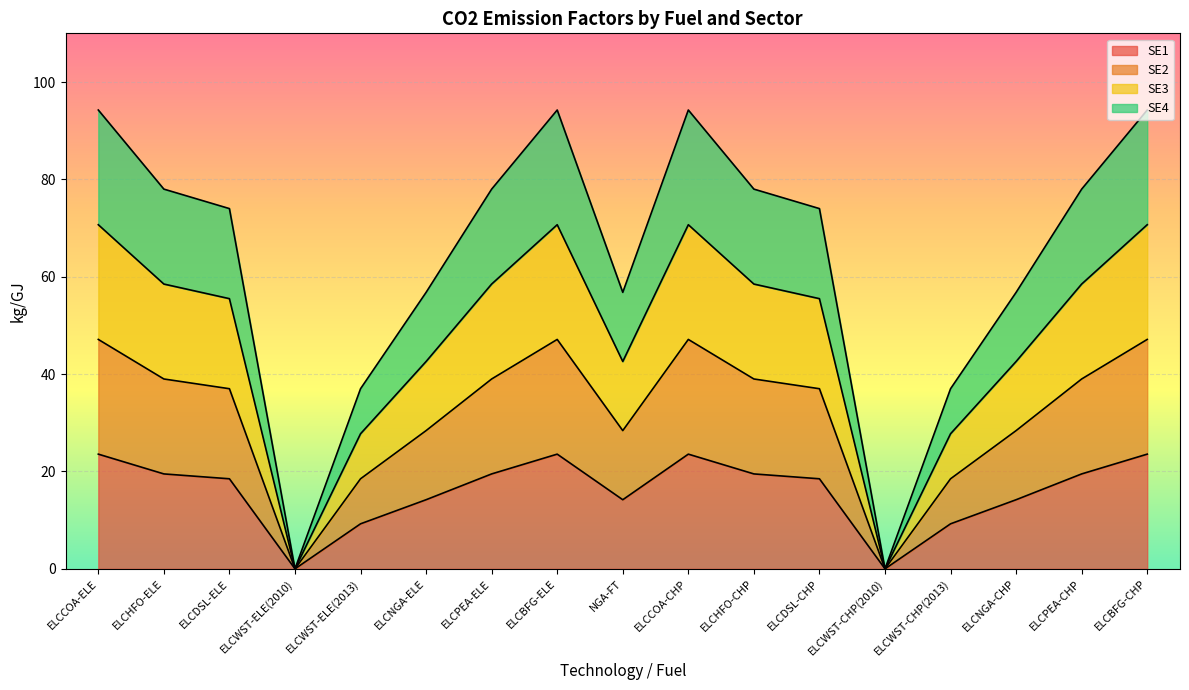

Does the chart display data point markers on the line(s)?

No